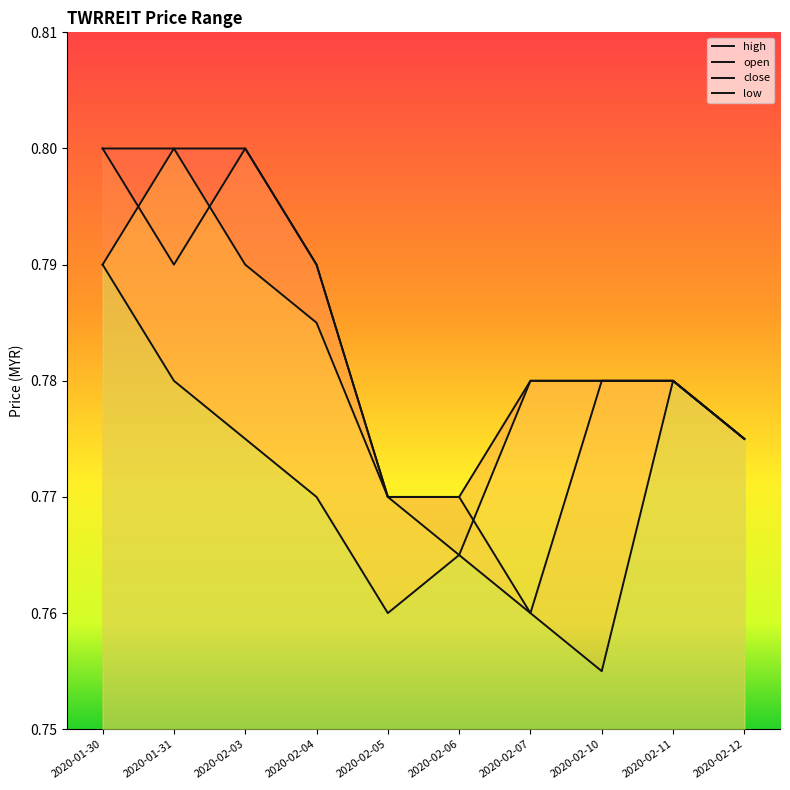

Which category has the highest value across all series?

2020-01-30